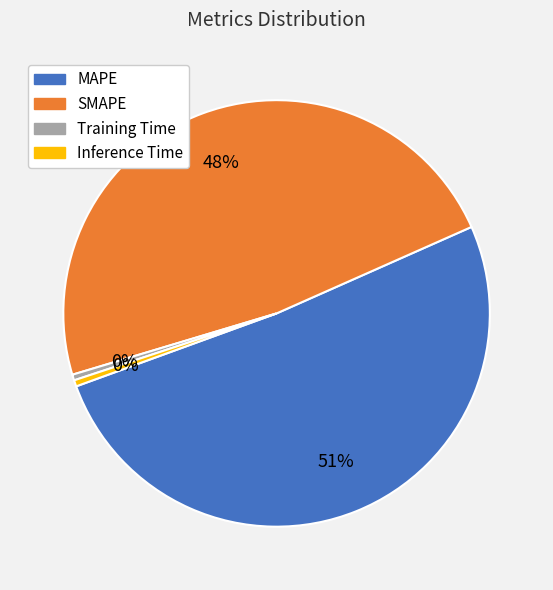

Which slice is the largest?

MAPE